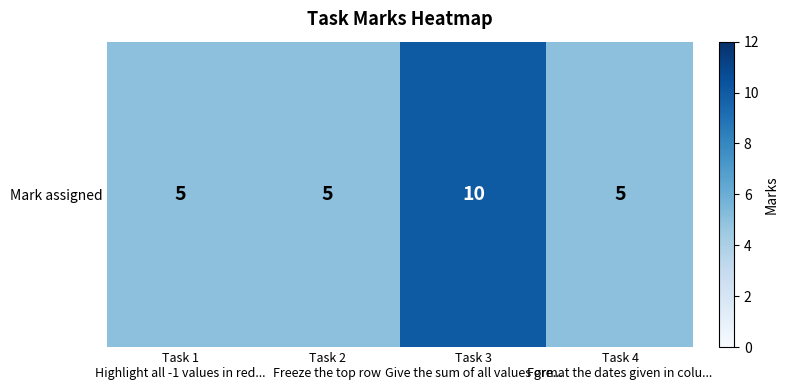

The value at Task 4
Format the dates given in colu... is 1. True or false?

False